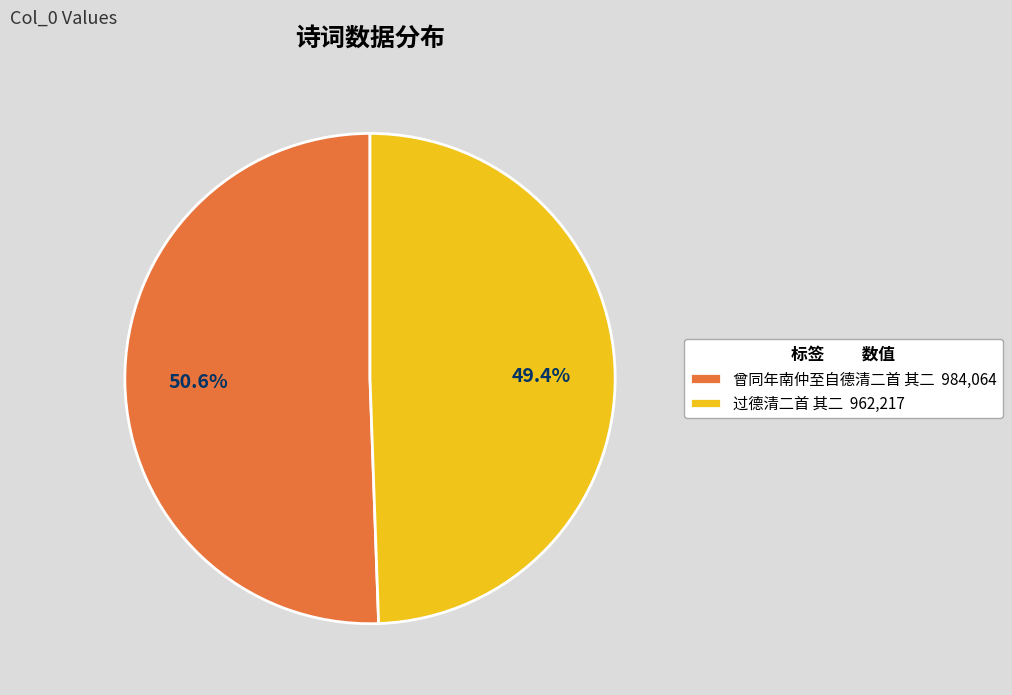

The 过德清二首 其二 slice represents 49% of the pie. True or false?

True